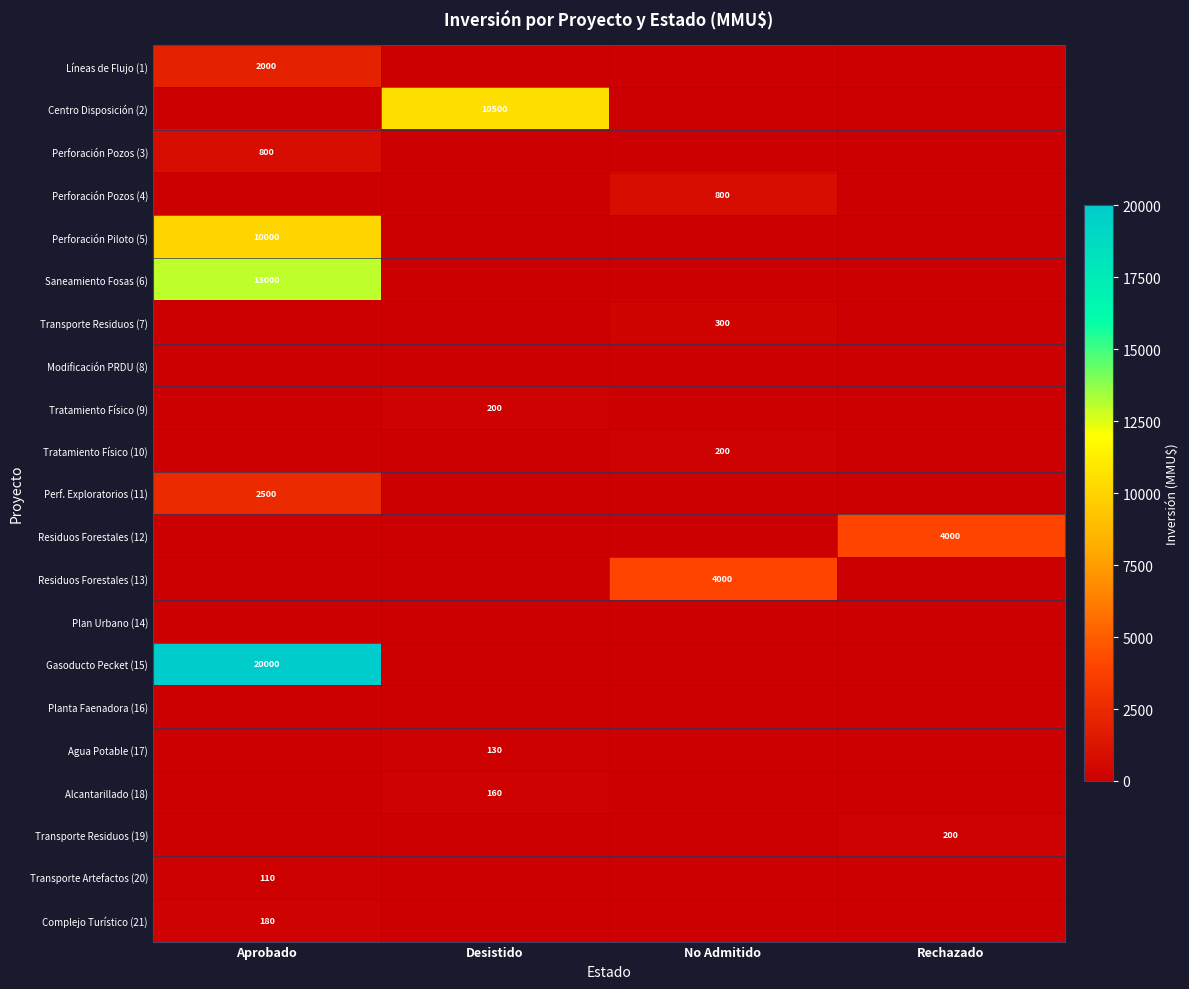

The value of Transporte Residuos (19) at Rechazado is 284. True or false?

False